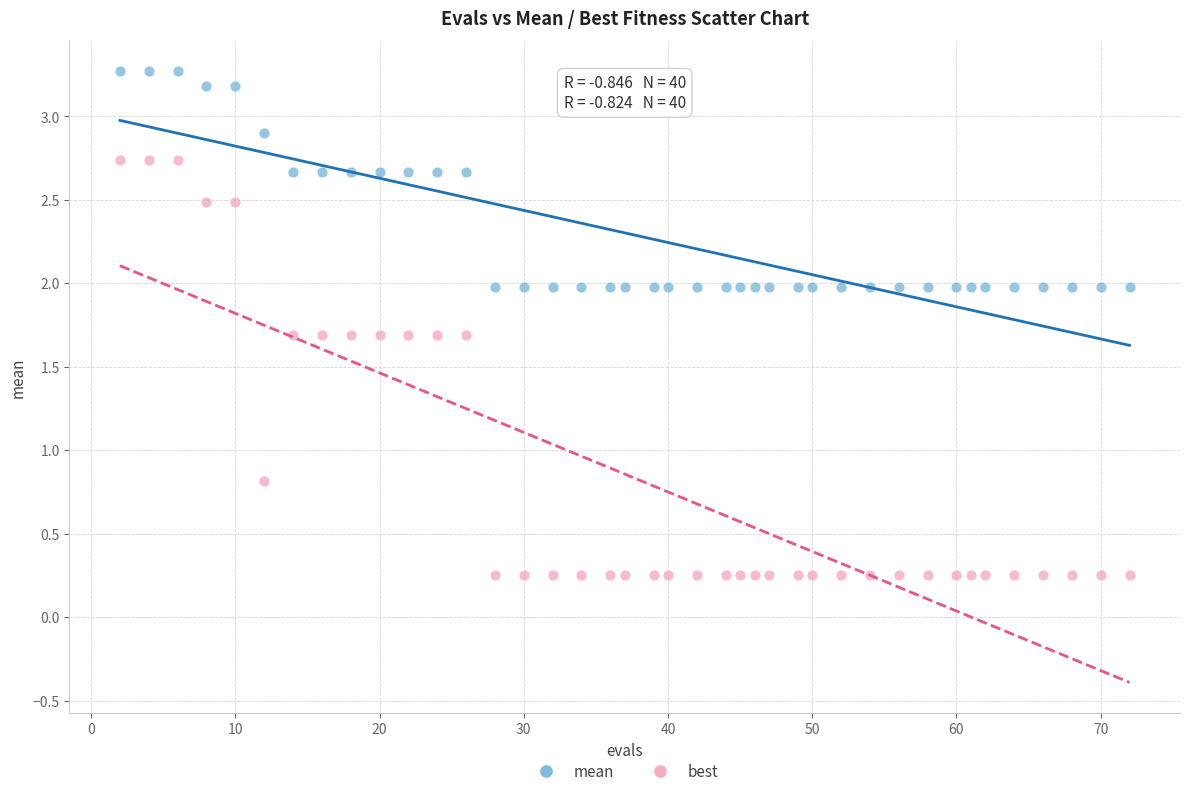

Which series contains the lowest Y value?

best